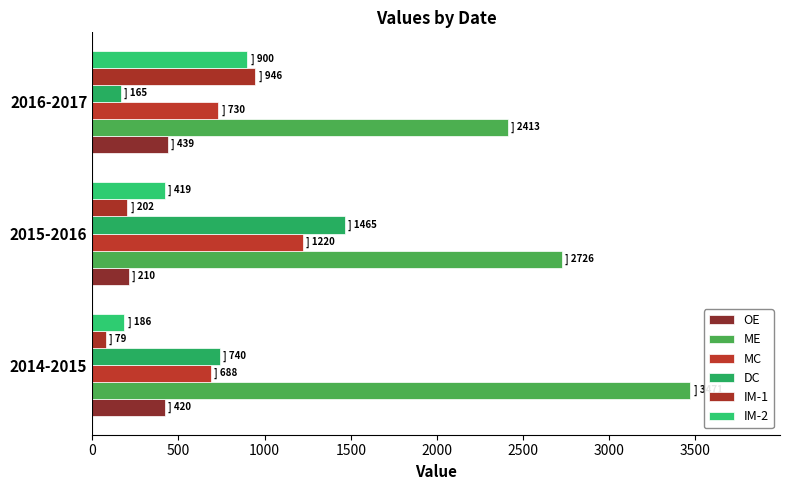

At which label is IM-2 closest to 543?

2015-2016